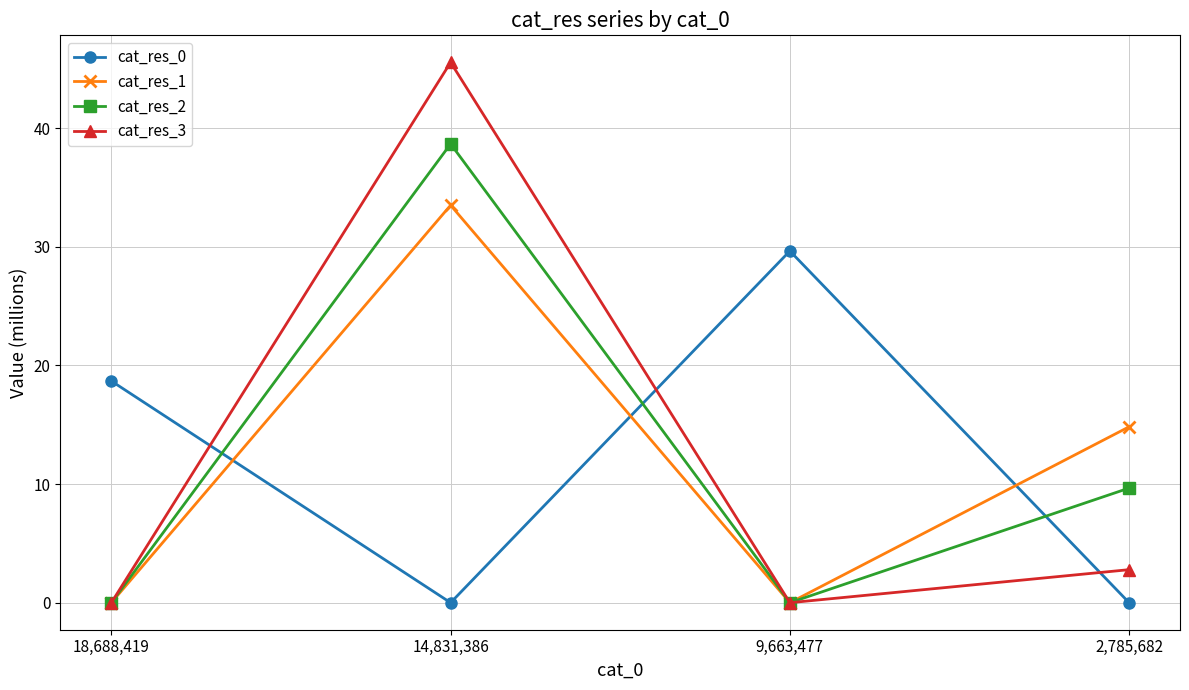

What is the difference between the maximum and minimum values in the cat_res_1 series?

33.5